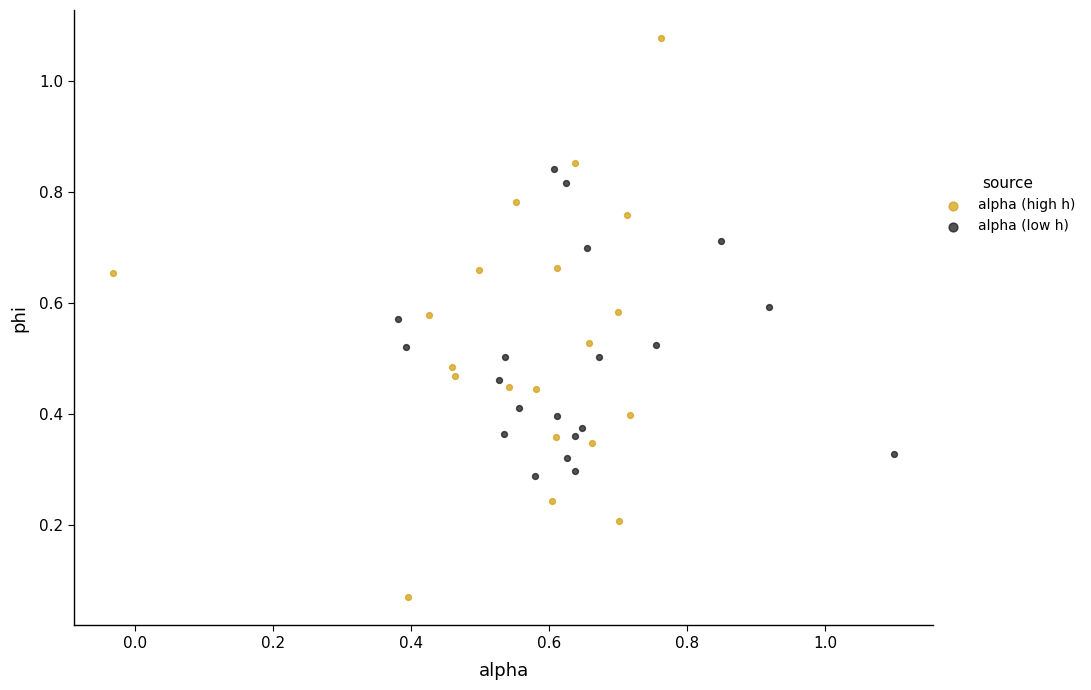

Which series contains the highest Y value?

alpha (high h)